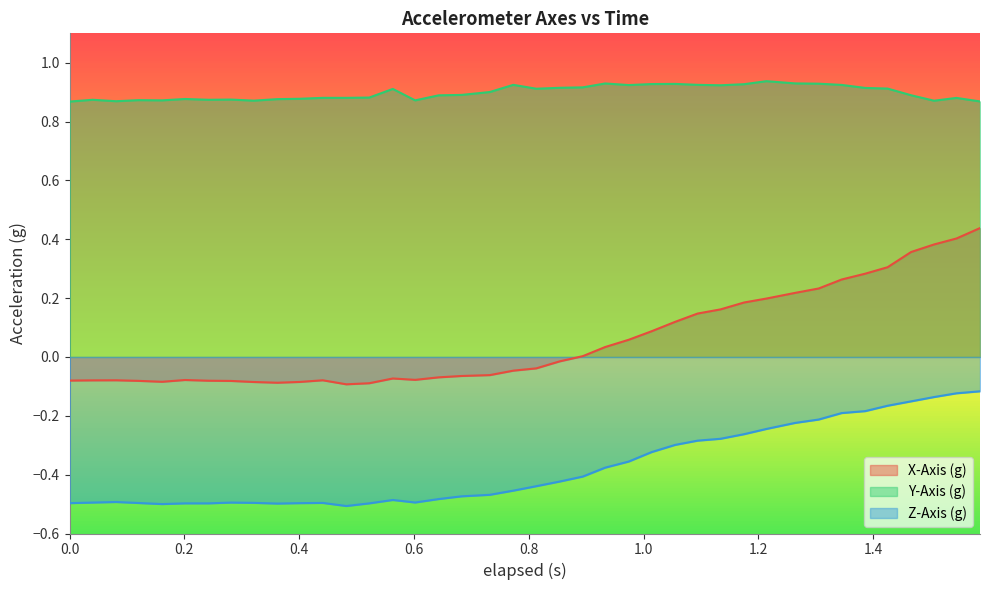

List the series in order of their peak value, highest first.

Y-Axis (g), X-Axis (g), Z-Axis (g)